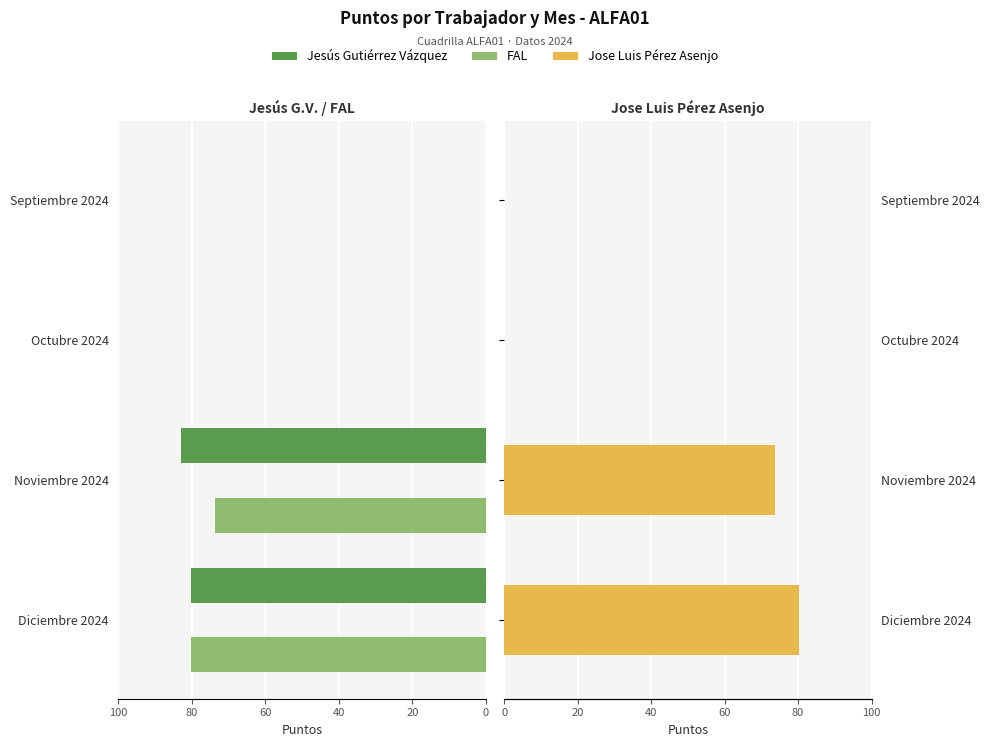

Reading left to right, extract all data points from this chart.

Jesús Gutiérrez Vázquez: 80.2	83.0	0.0	0.0
FAL: 80.2	73.7	0.0	0.0
Jose Luis Pérez Asenjo: 80.2	73.7	0.0	0.0